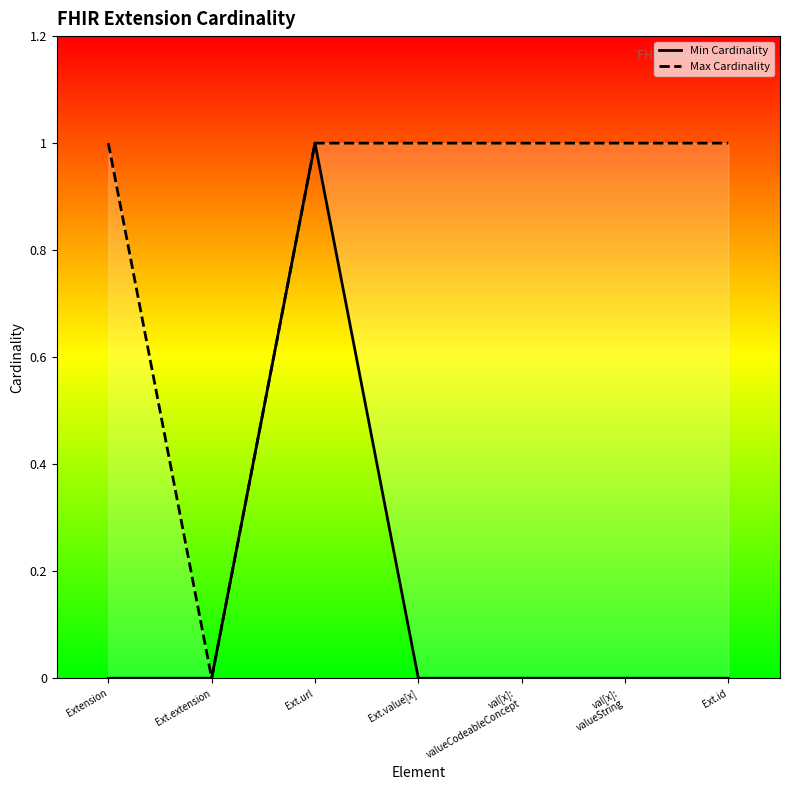

How many lines are shown in the chart?

2